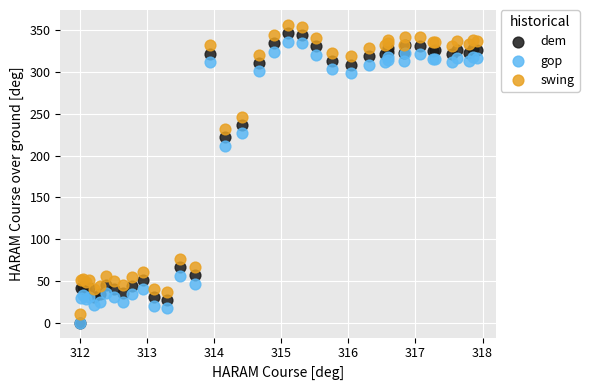

Which series reaches the maximum Y coordinate?

swing